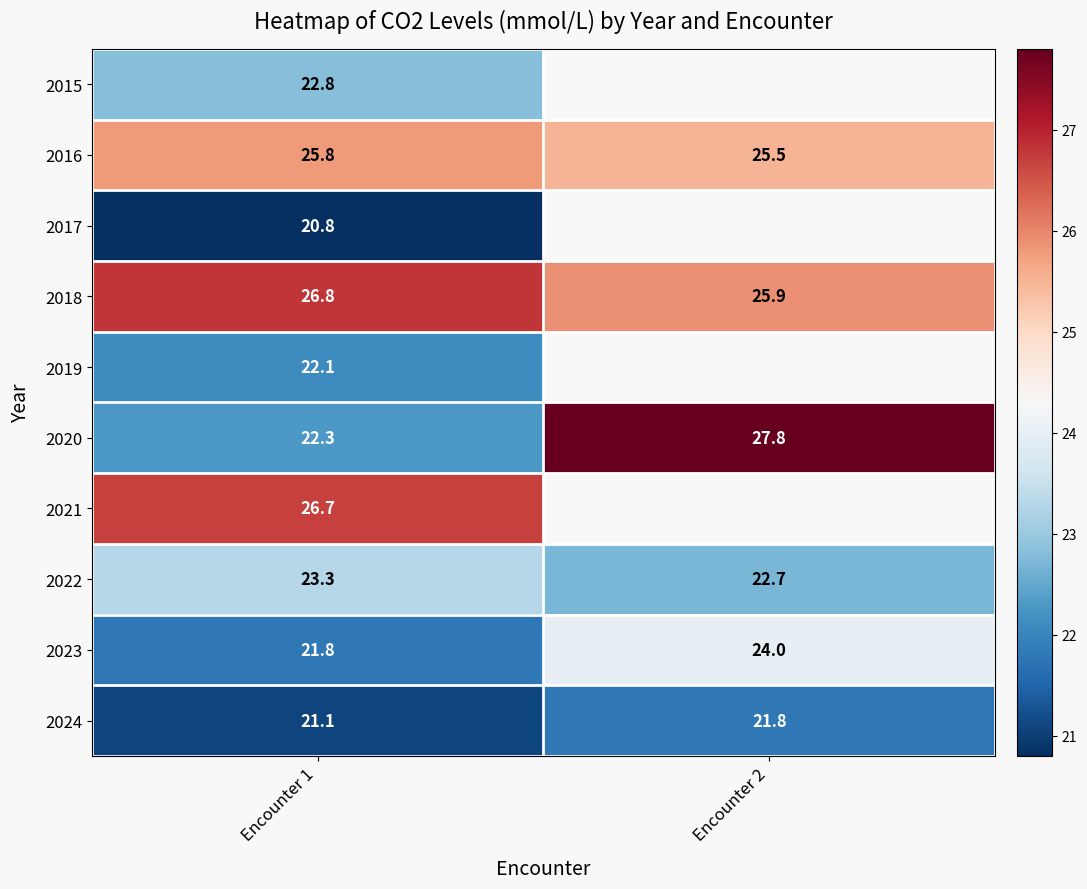

What is the sum of the 2022 values at Encounter 1 and Encounter 2?

46.0